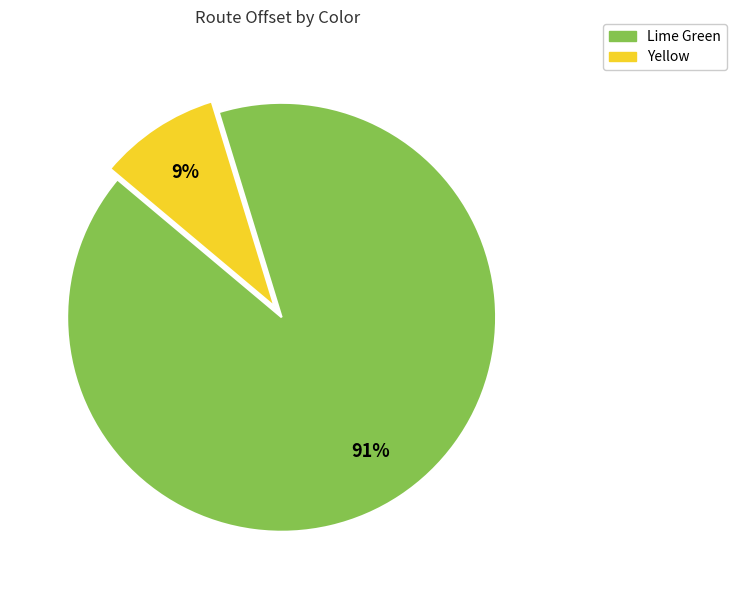

Between Lime Green and Yellow, which is larger?

Lime Green